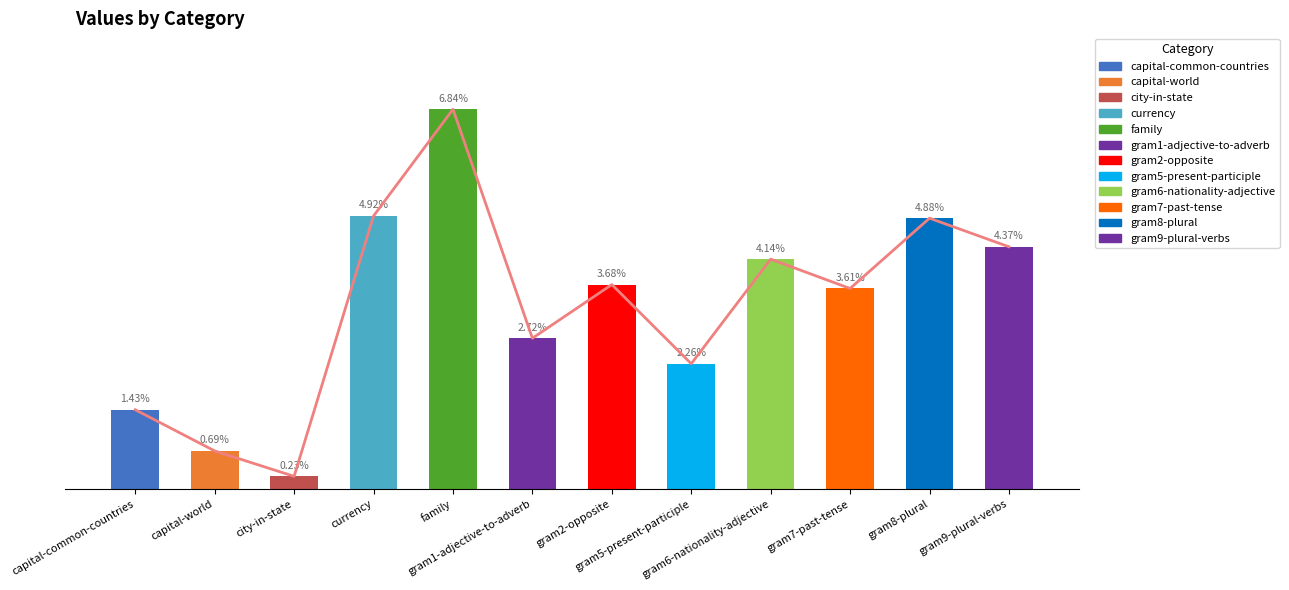

What is the label of the 5th bar from the left?

family